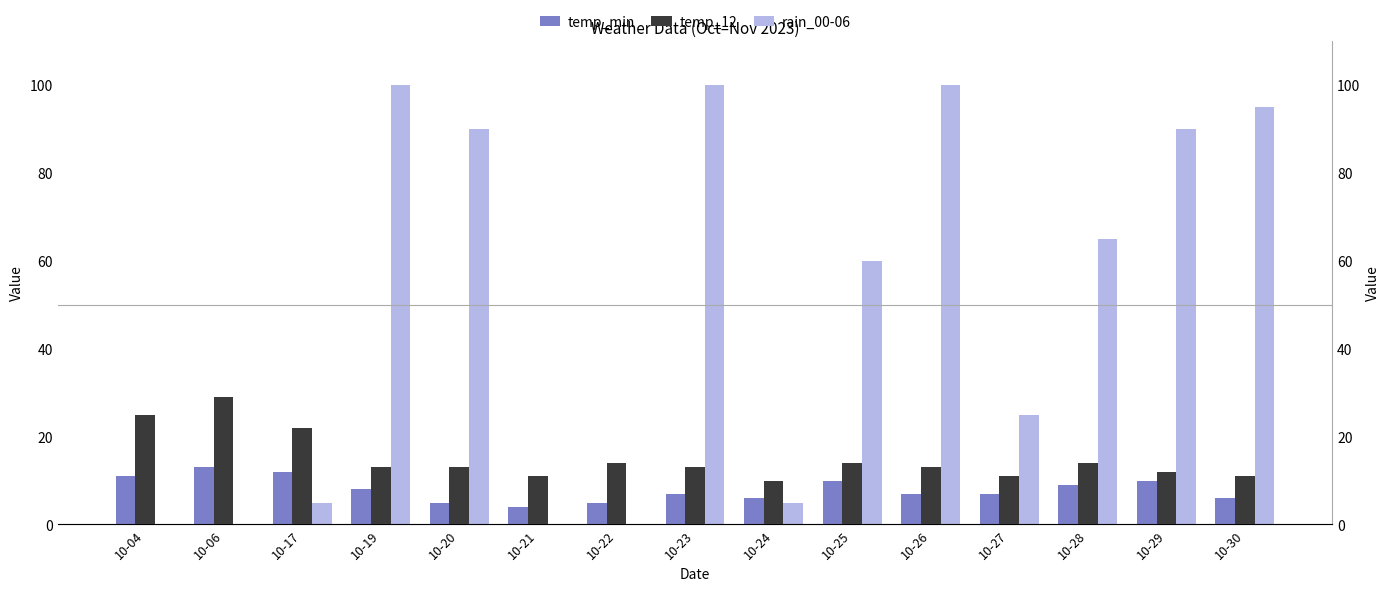

Are the bars horizontal?

No